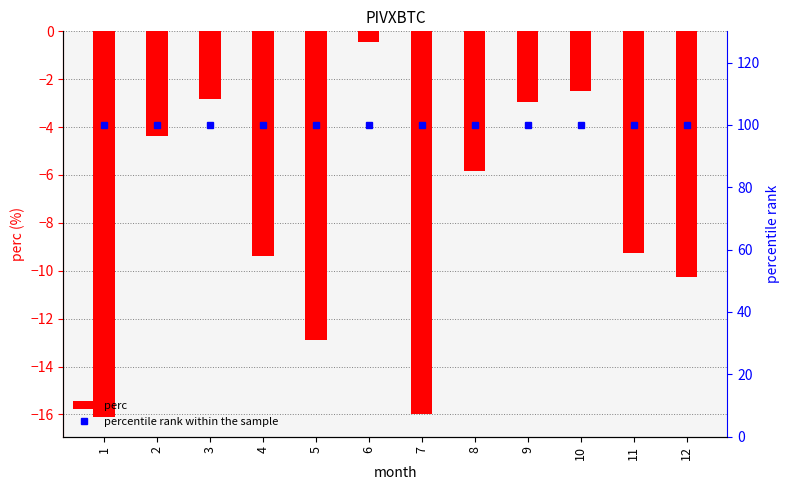

At how many categories does at least one series exceed 48?

12